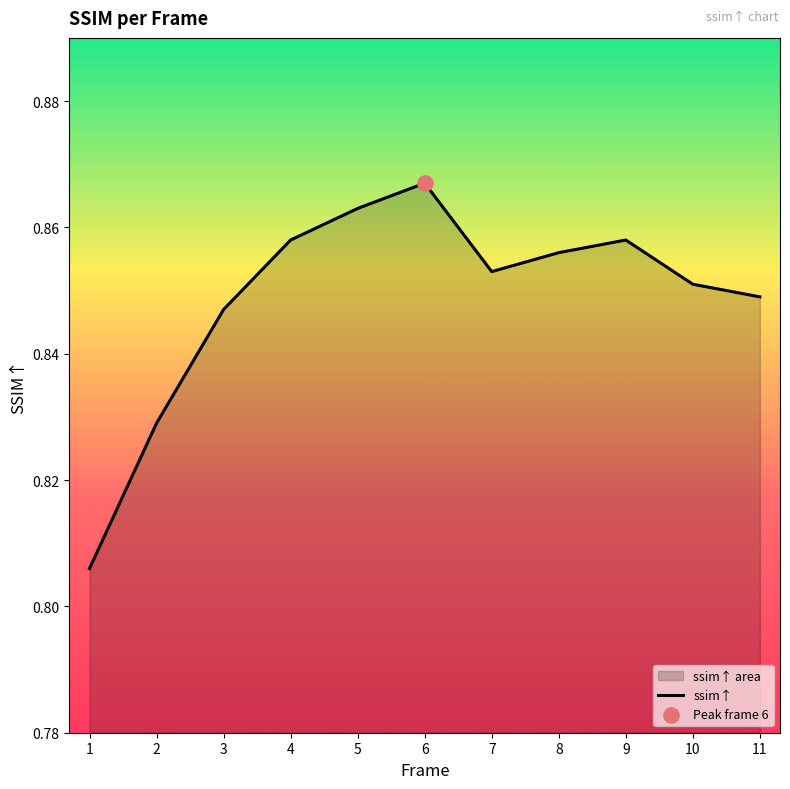

Which has a higher value, 2 or 7?

7